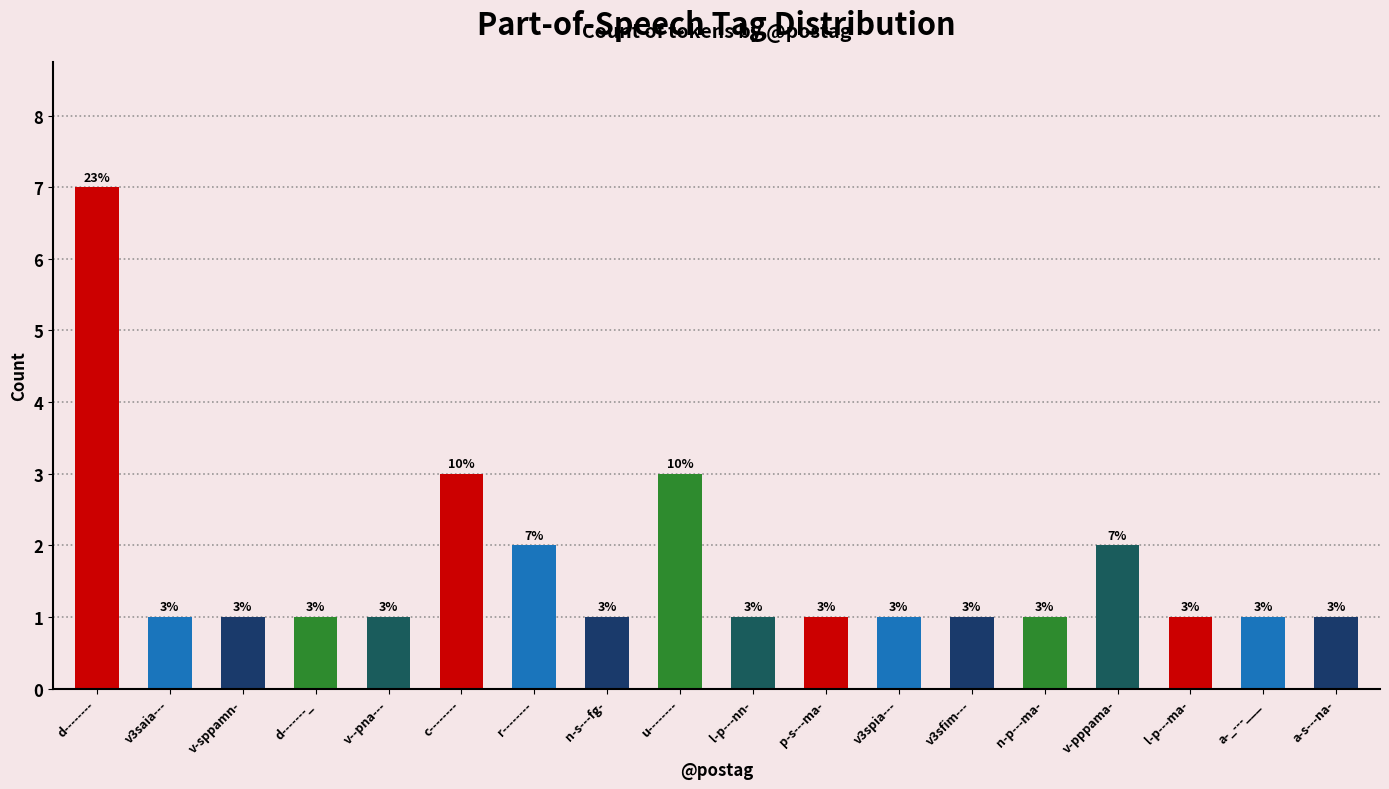

The value at v-sppamn- is 1. True or false?

True